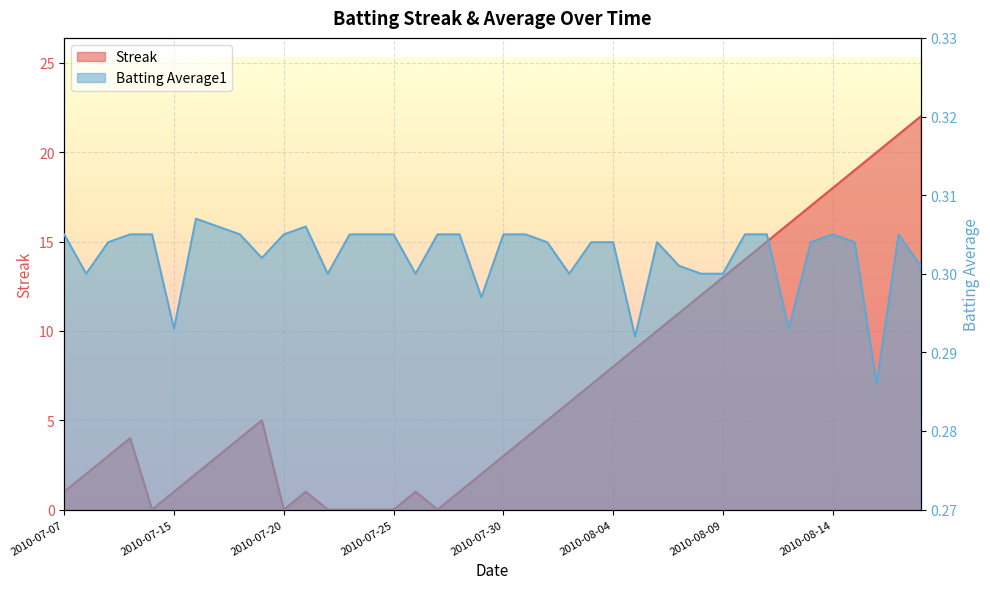

True or false: Streak has more than 0 points higher than both neighbors.

True